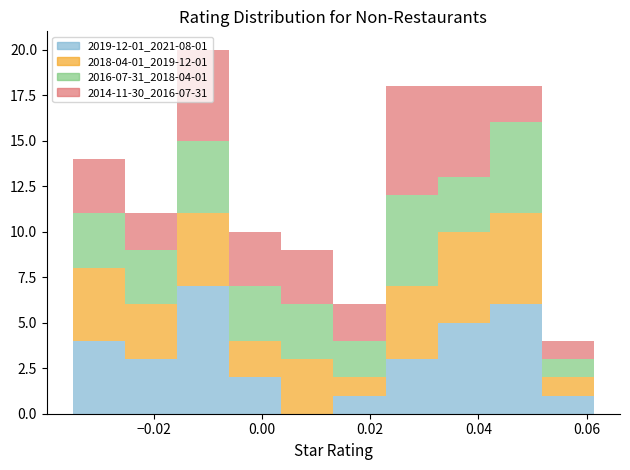

Which range on the x-axis has the tallest stacked bar (by total height)?

-0.016 to -0.006